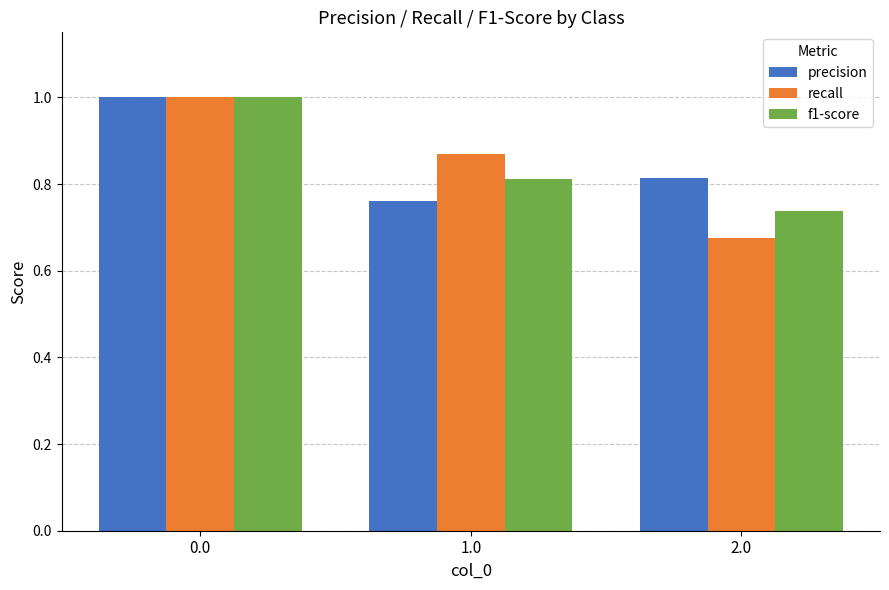

Between 0.0 and 2.0, which series saw the biggest shift?

recall